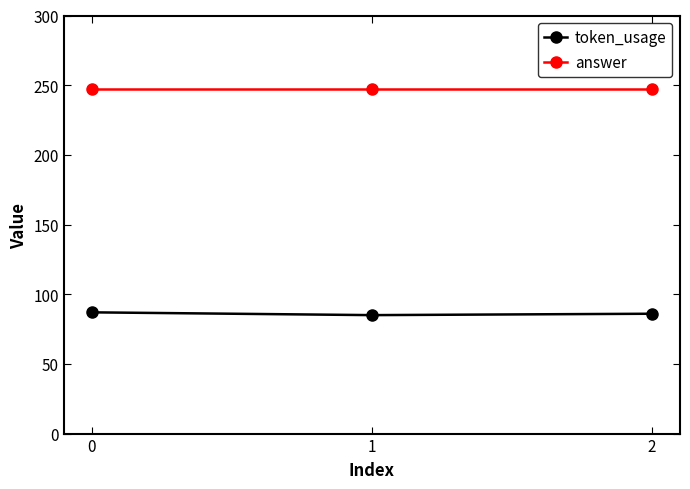

What is the value of the token_usage point at the 1st from the left?

87